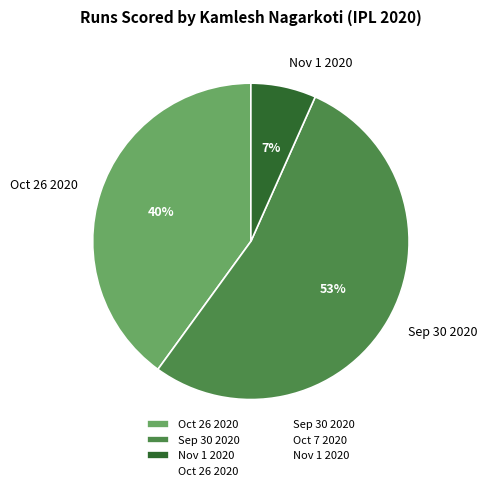

To the nearest percent, what is the combined percentage of Oct 26 2020 and Nov 1 2020?

47%